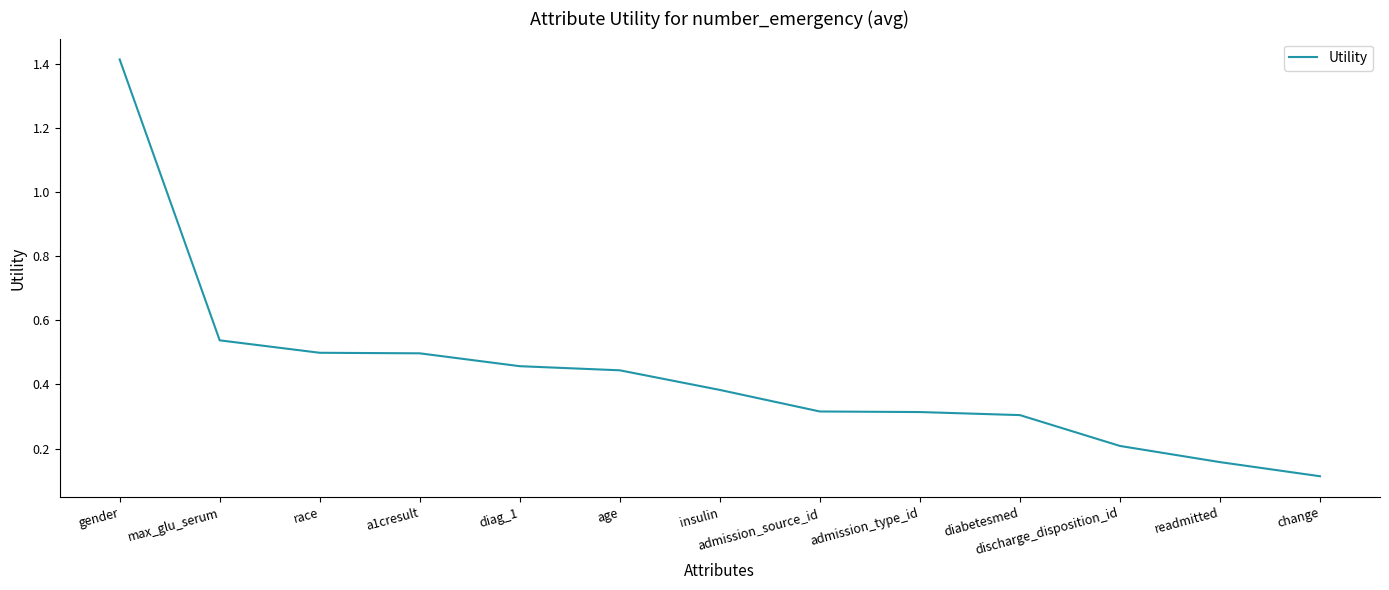

Is it true that the value at diag_1 is 0.5?

True